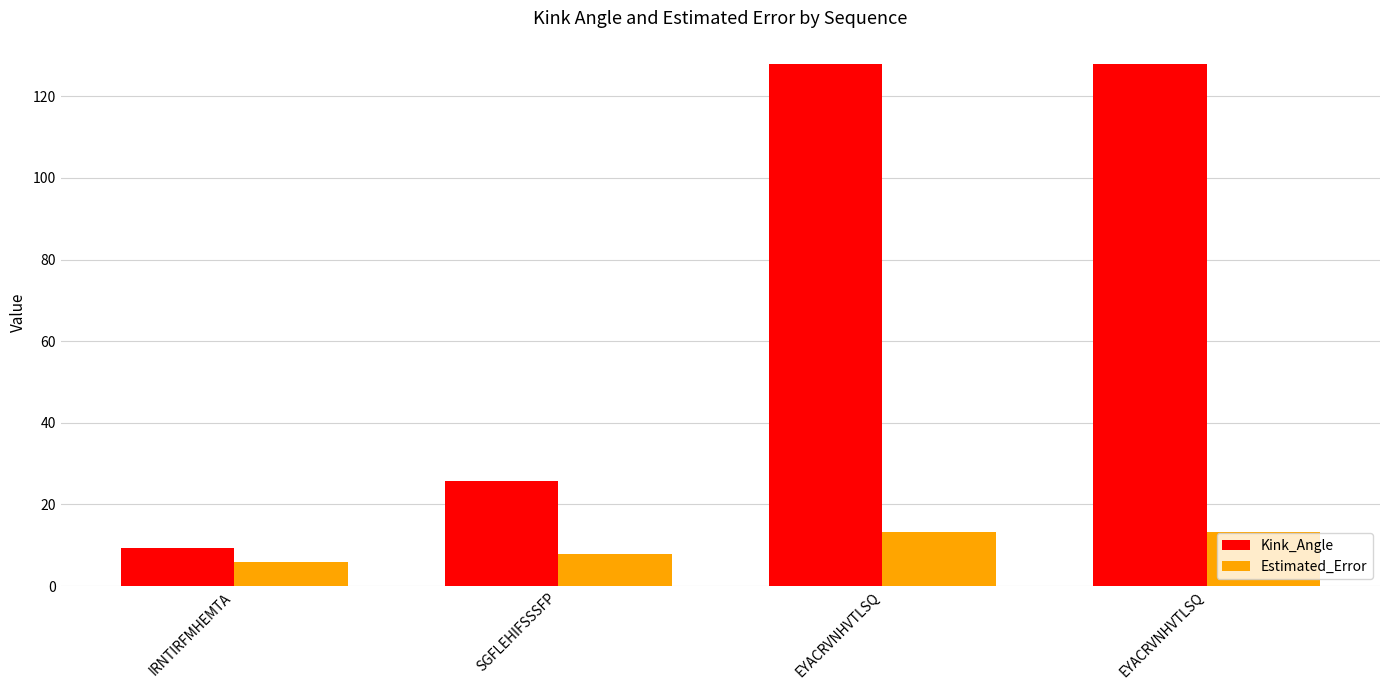

At how many categories does at least one series exceed 108?

2